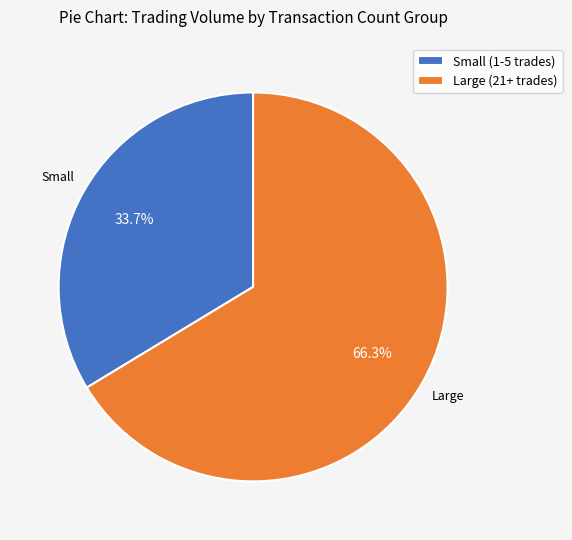

What is the largest slice in the pie chart?

Large (21+ trades)